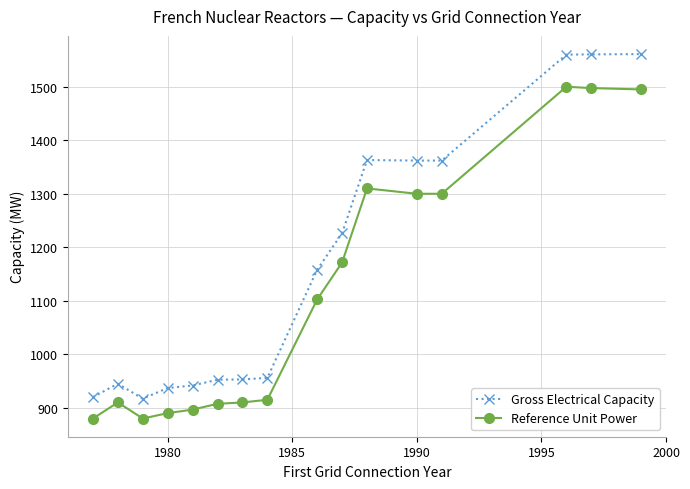

True or false: Gross Electrical Capacity and Reference Unit Power cross at least once.

False